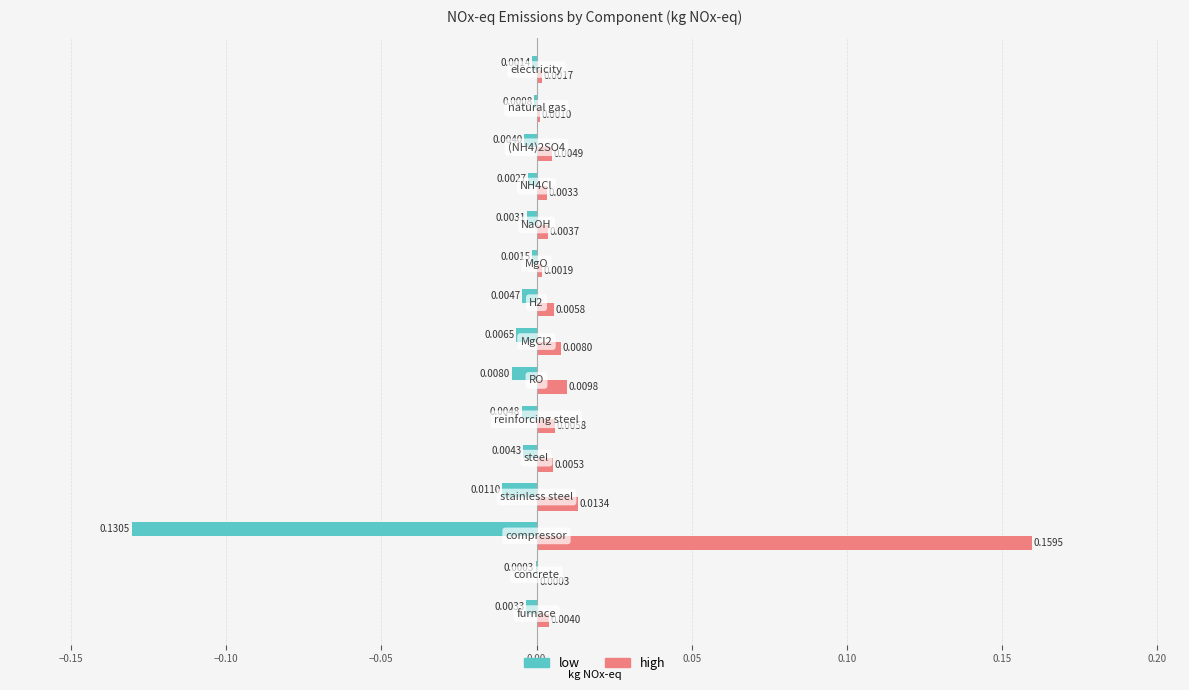

Which series has the largest total across all categories?

high